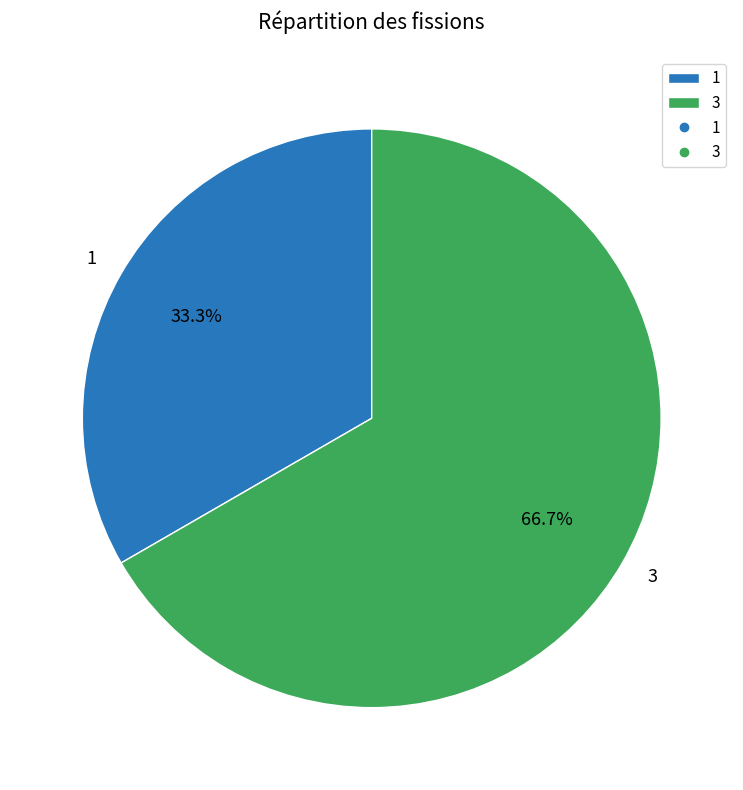

Approximately how many times larger is the value at 1 compared to 3?

0.5